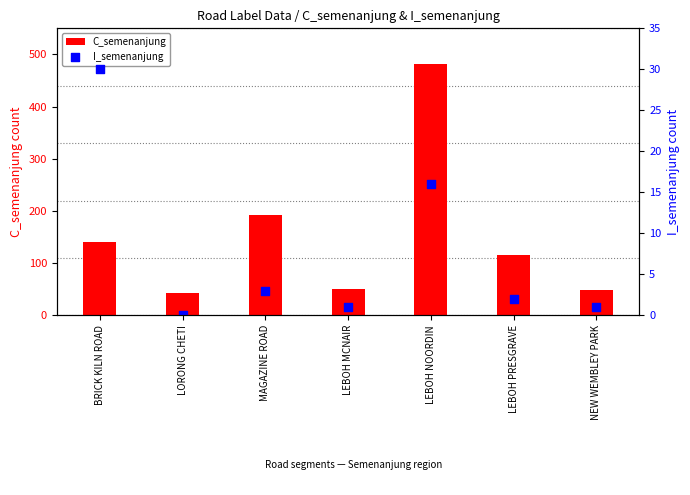

Which series reaches the minimum Y coordinate?

I_semenanjung